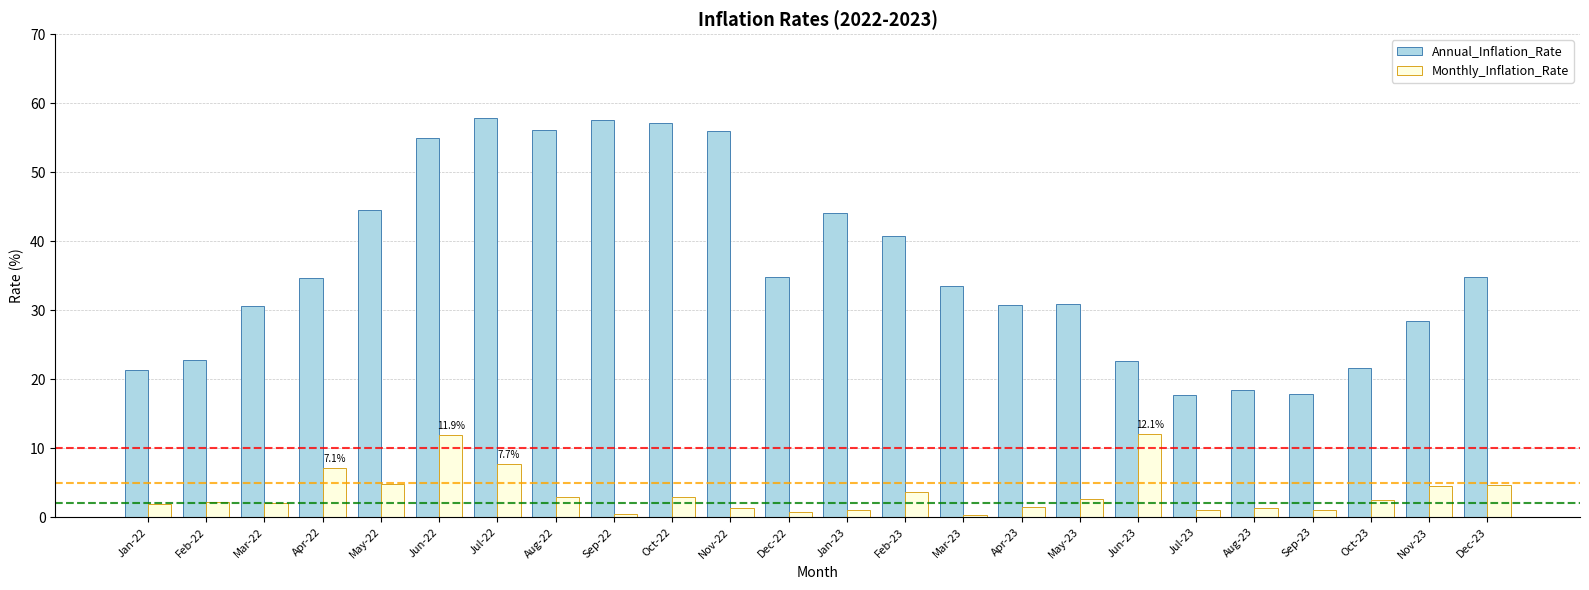

What is the sum of the Monthly_Inflation_Rate values at Jul-22 and Jan-22?

9.6